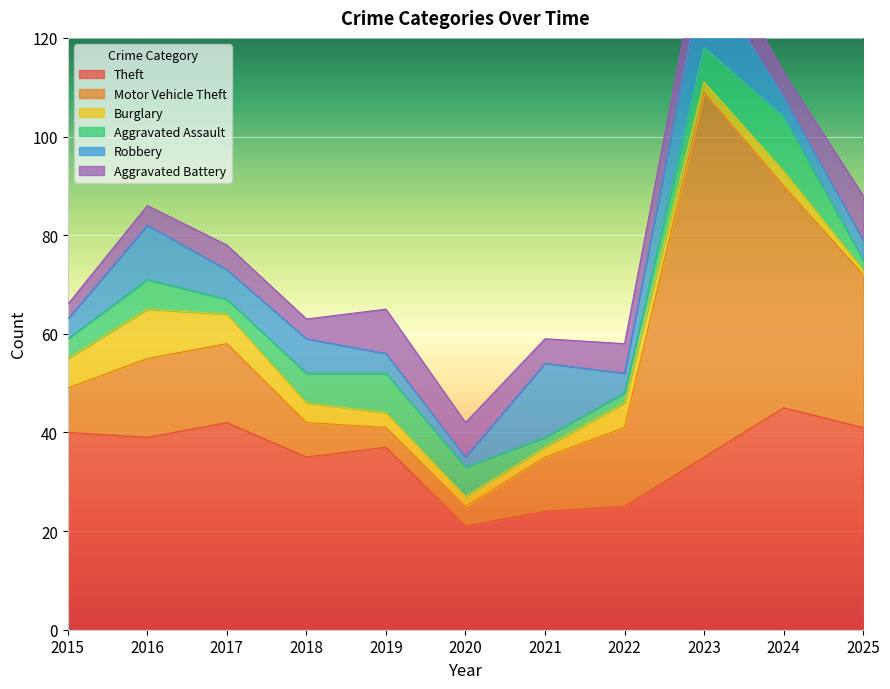

How many lines are shown in the chart?

6